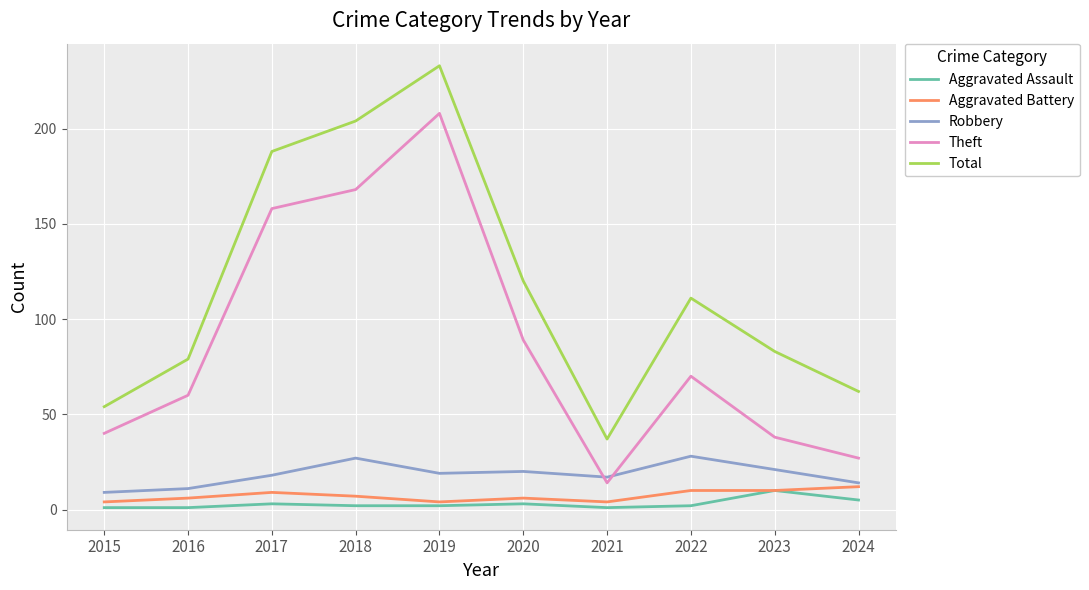

True or false: Aggravated Assault has a value of 5 at 2024.

True